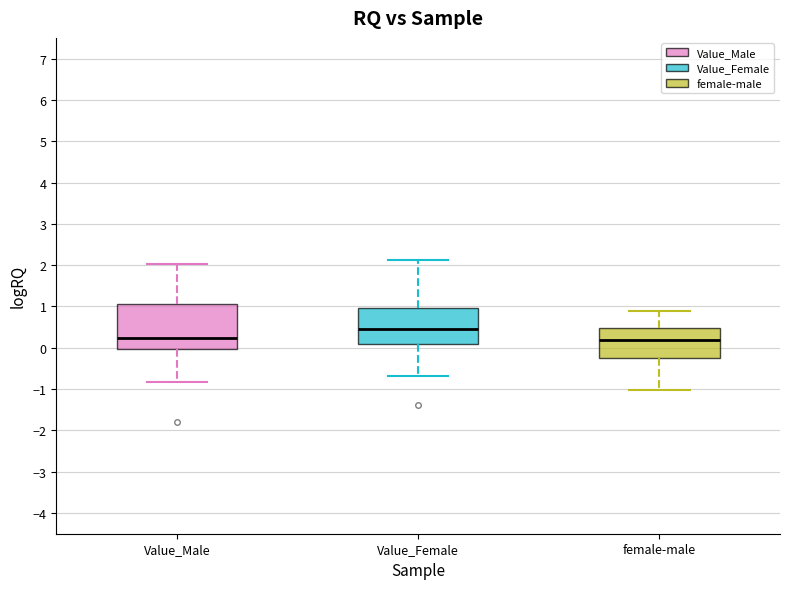

Which box's median line is the highest?

Value_Female